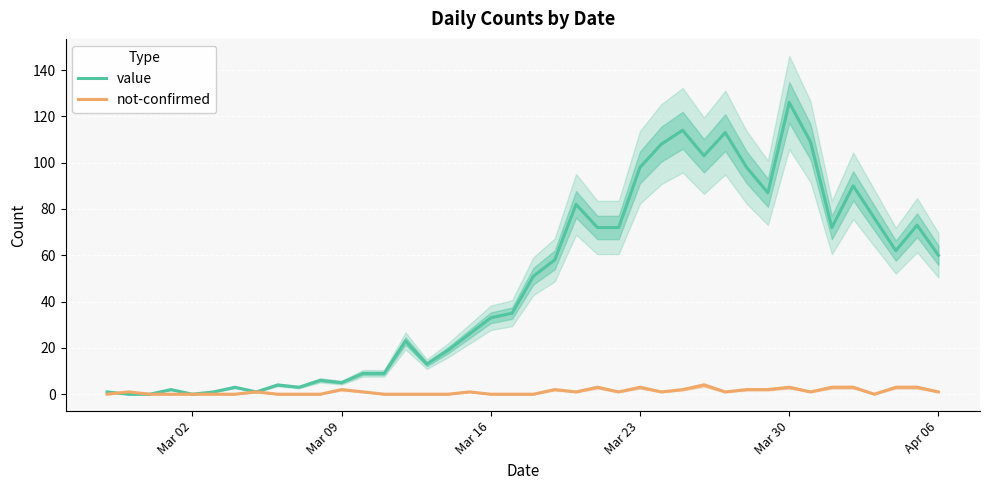

True or false: value has a value of 5 at Mar 09.

True